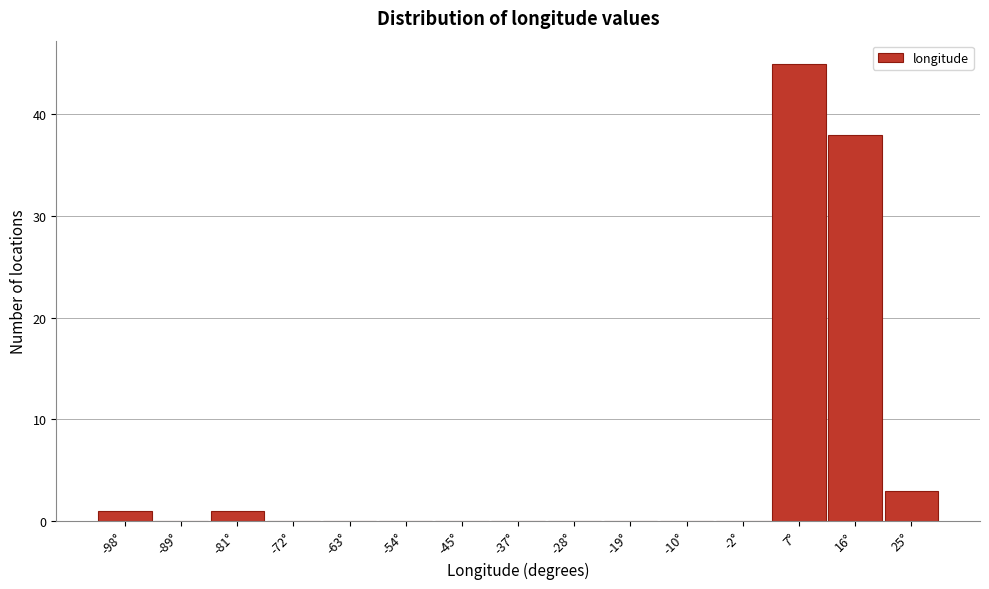

Reading left to right, transcribe all the data shown in this chart.

-98°=1	-89°=0	-81°=1	-72°=0	-63°=0	-54°=0	-45°=0	-37°=0	-28°=0	-19°=0	-10°=0	-2°=0	7°=45	16°=38	25°=3